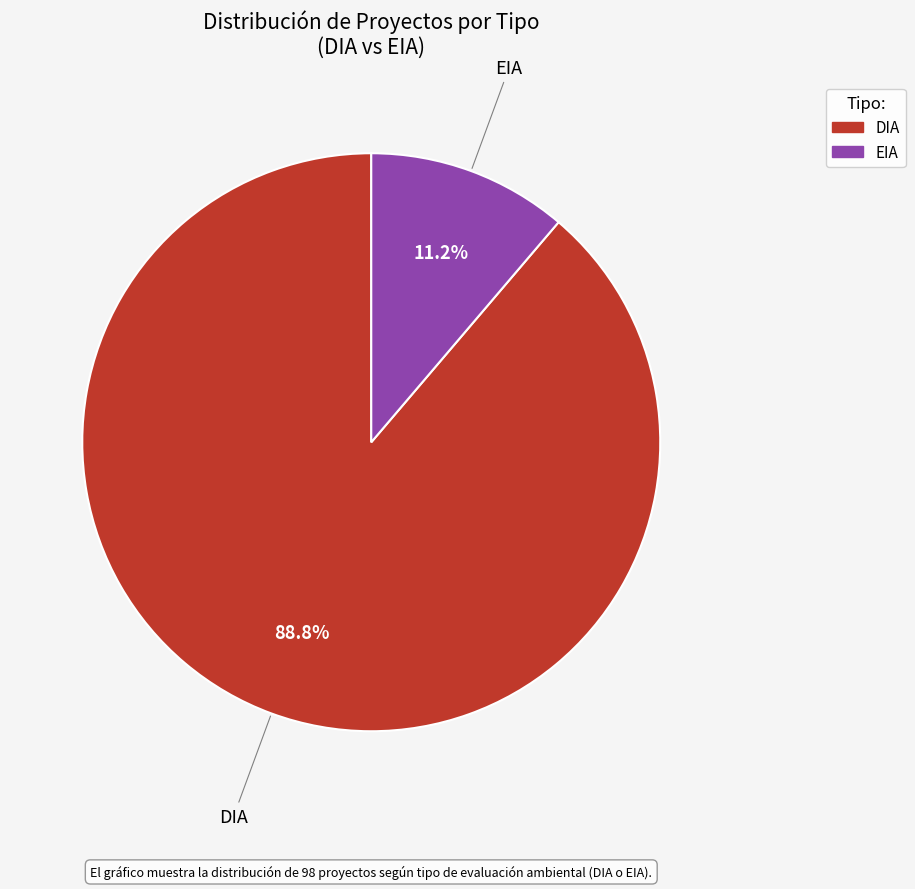

What percentage do EIA and DIA together represent?

100.0%